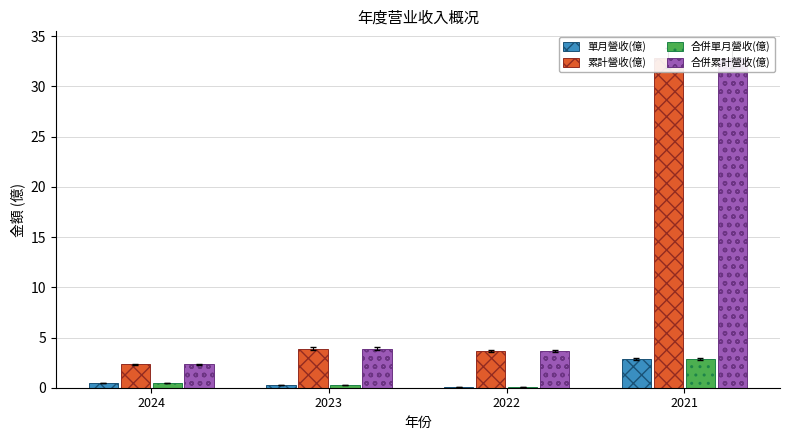

True or false: 單月營收(億) has a value of 0.1 at 2022.

True